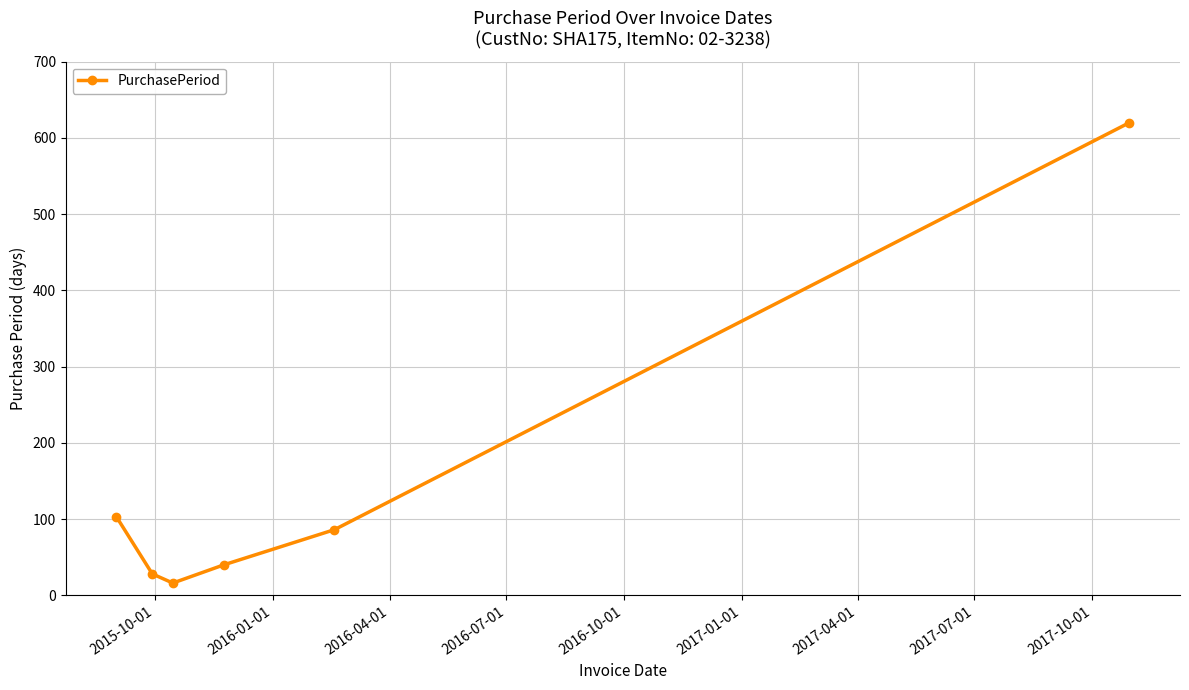

True or false: there are more than 0 points higher than both neighbors.

False